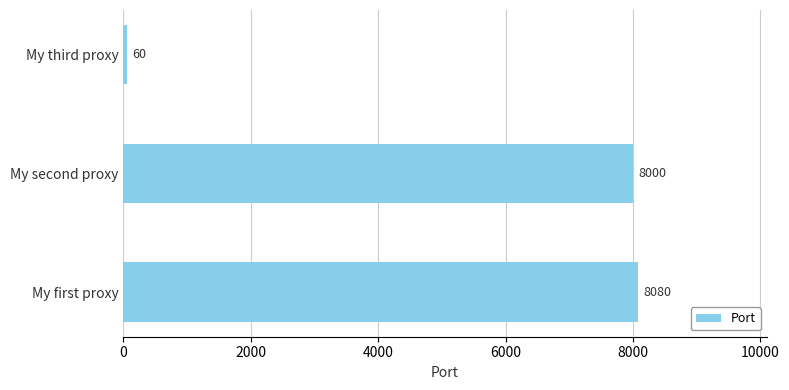

Rank the categories by value from highest to lowest.

My first proxy, My second proxy, My third proxy